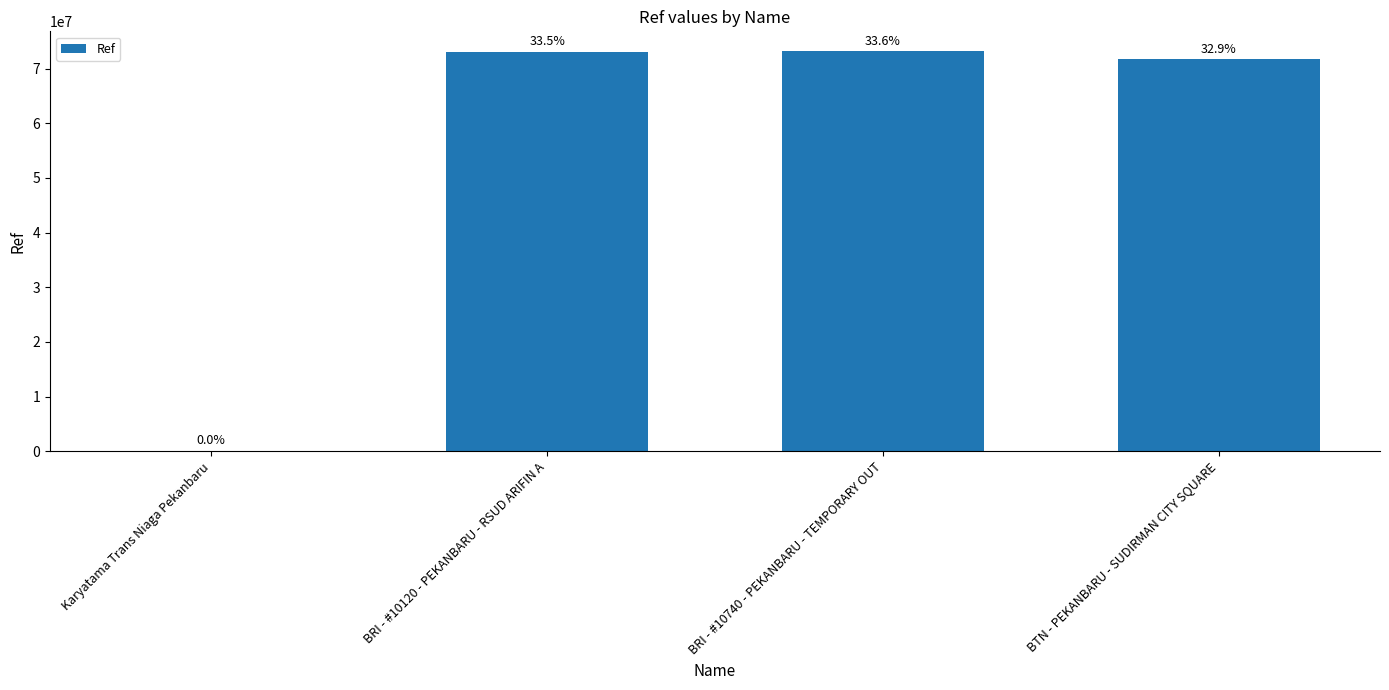

The value at BRI - #10740 - PEKANBARU - TEMPORARY OUT is 73170394. True or false?

True